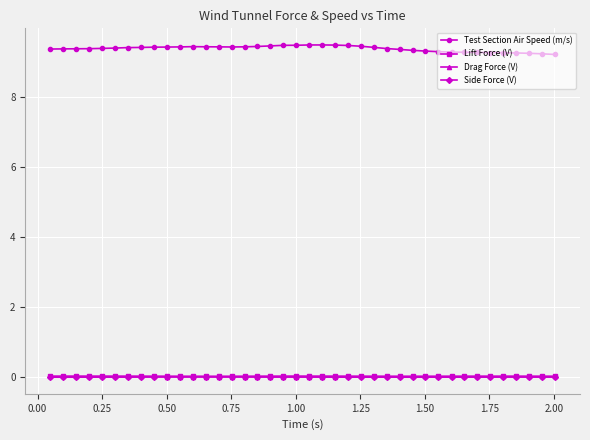

Which series has the largest total across all categories?

Test Section Air Speed (m/s)